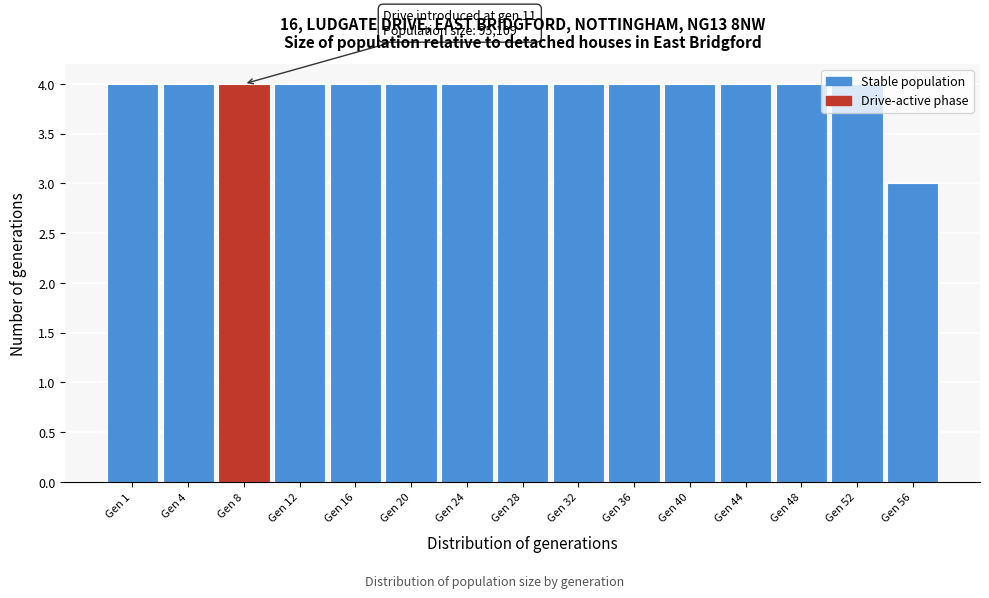

Which label corresponds to the smallest value in the chart?

Gen 56